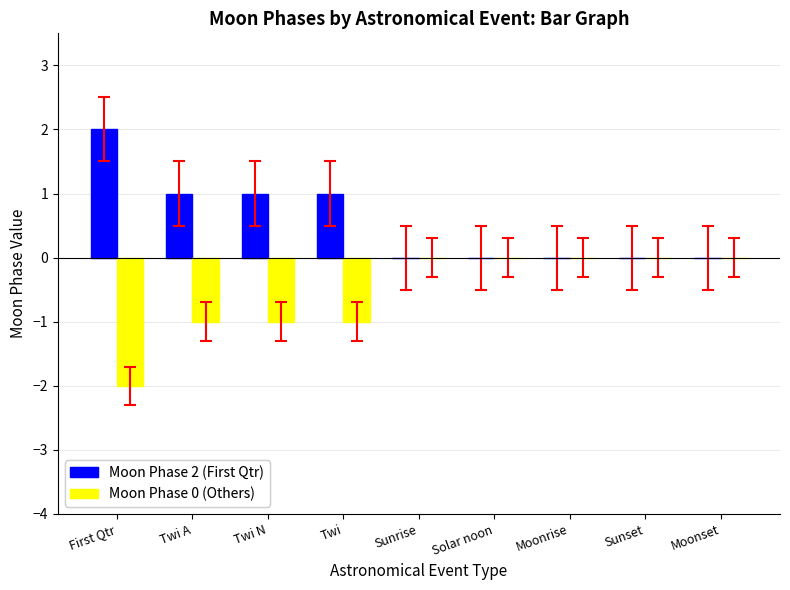

Which label corresponds to the largest value in the chart?

First Qtr